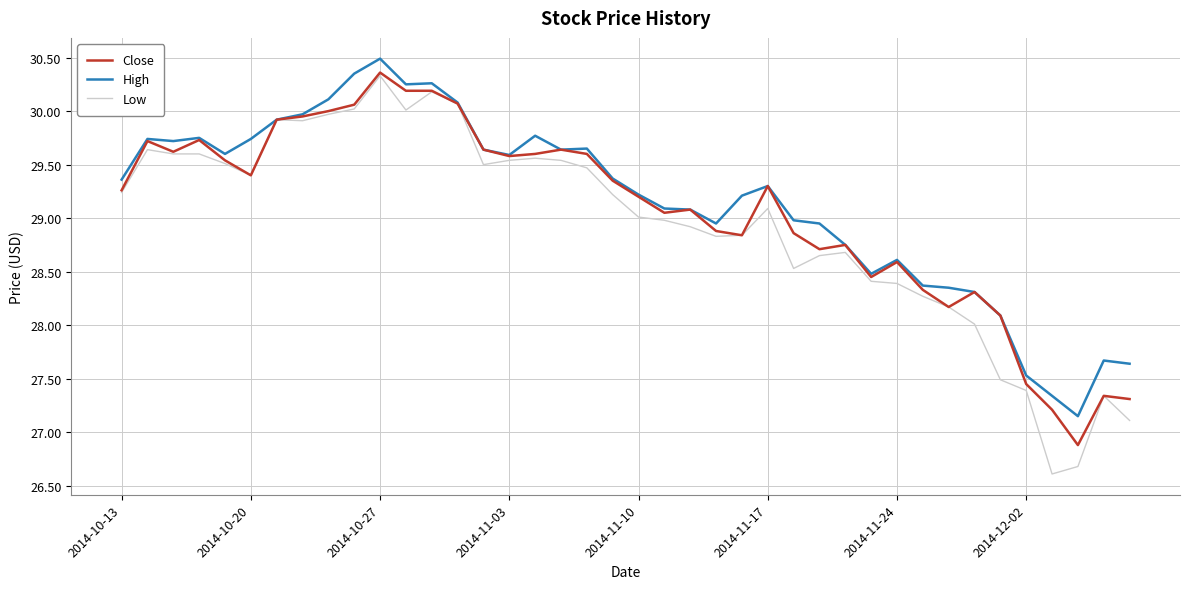

At how many categories does at least one series exceed 29?

25